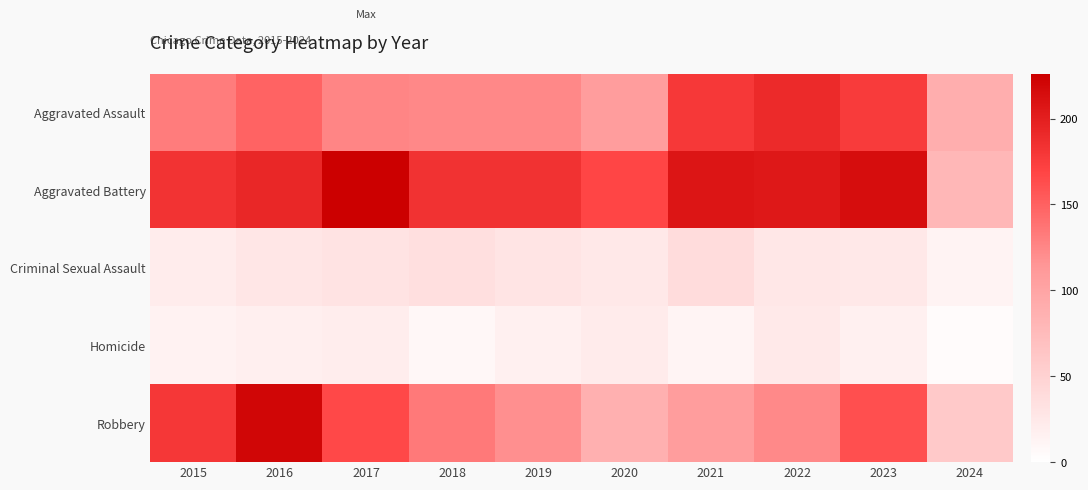

Reading left to right, what are all the values shown in this chart?

Aggravated Assault: 2015=132	2016=149	2017=126	2018=124	2019=124	2020=108	2021=179	2022=190	2023=176	2024=90
Aggravated Battery: 2015=183	2016=193	2017=226	2018=184	2019=184	2020=168	2021=208	2022=205	2023=214	2024=80
Criminal Sexual Assault: 2015=21	2016=28	2017=31	2018=35	2019=30	2020=25	2021=38	2022=27	2023=25	2024=14
Homicide: 2015=15	2016=18	2017=20	2018=8	2019=16	2020=22	2021=12	2022=24	2023=16	2024=5
Robbery: 2015=180	2016=220	2017=166	2018=134	2019=120	2020=87	2021=108	2022=123	2023=162	2024=60